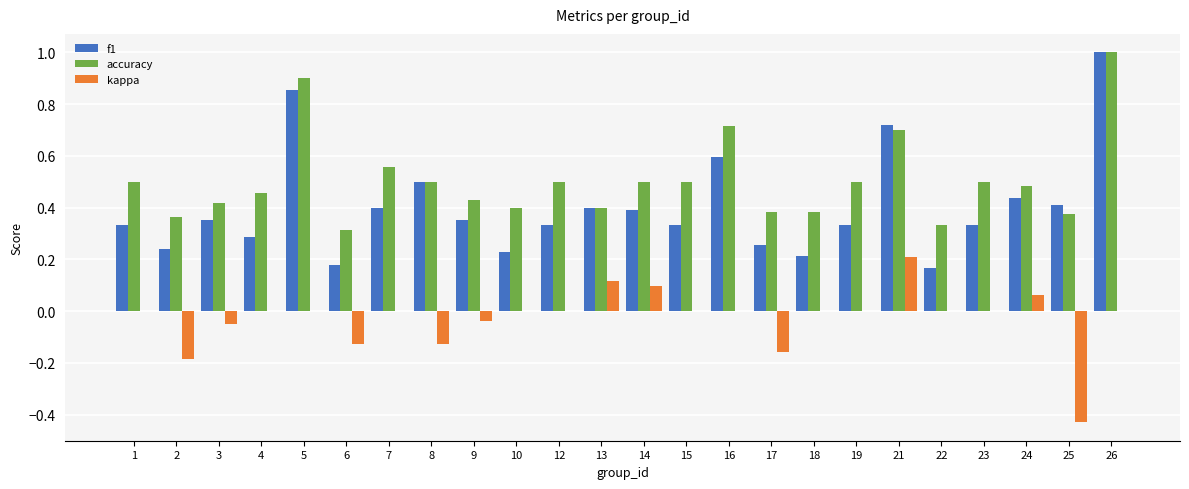

Which series changed the most between 2 and 10?

kappa